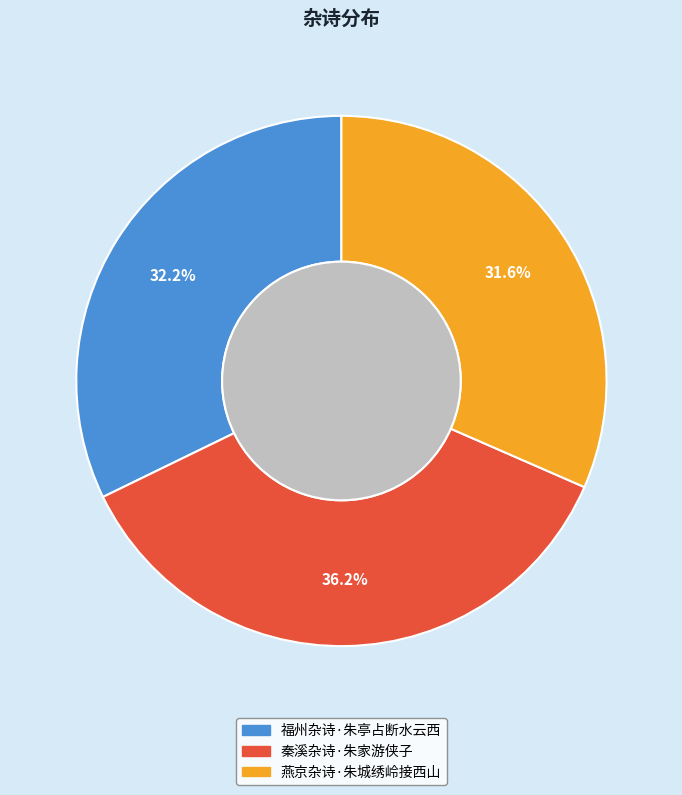

Is it true that 秦溪杂诗·朱家游侠子 is 43% of the pie?

False